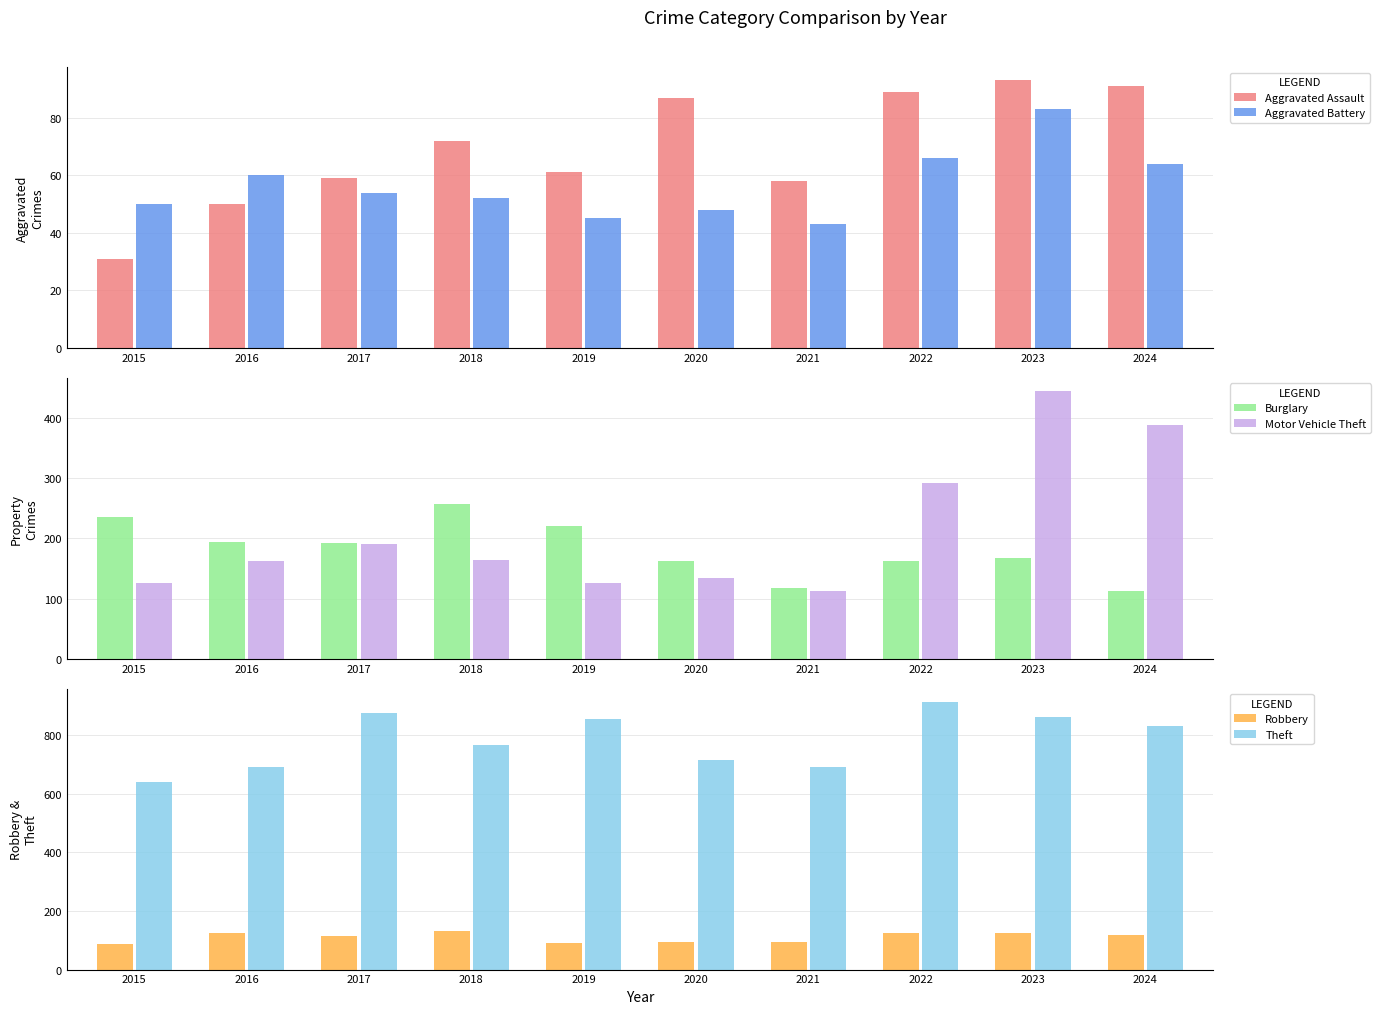

Which series has the largest range (max minus min)?

Motor Vehicle Theft